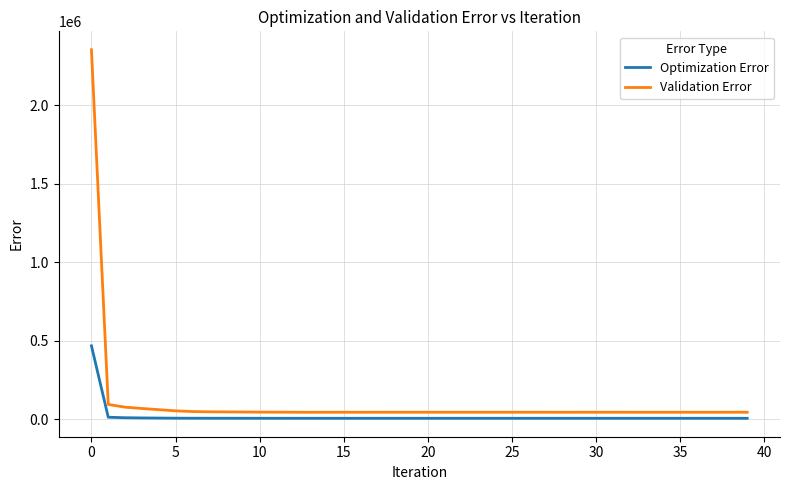

What is the difference between the maximum and minimum values in the Optimization Error series?

461943.9